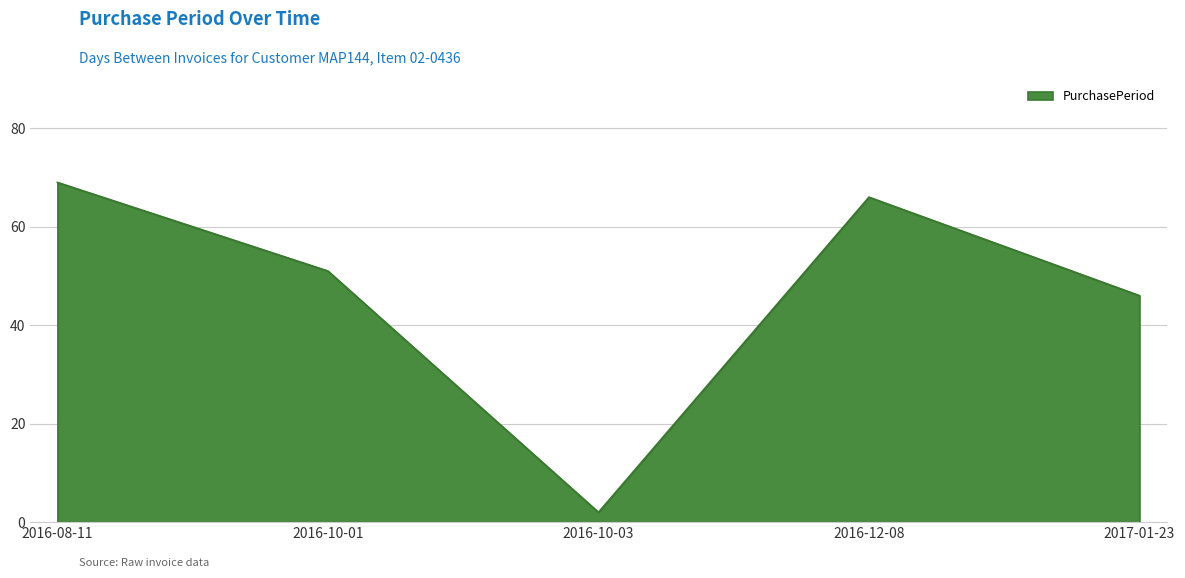

Reading left to right, transcribe all the data shown in this chart.

2016-08-11=69	2016-10-01=51	2016-10-03=2	2016-12-08=66	2017-01-23=46